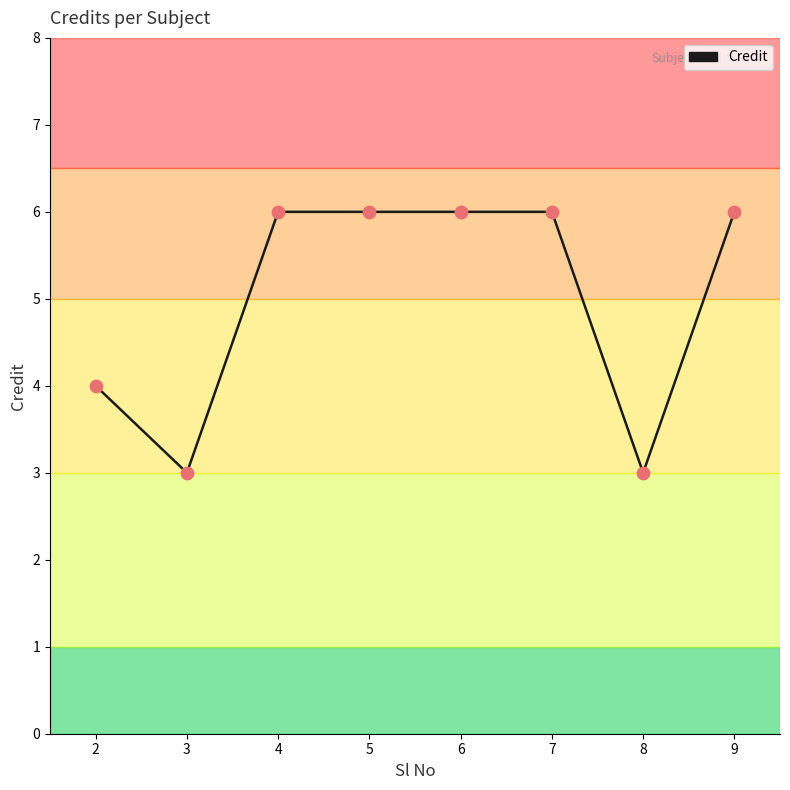

What is the ratio of the value at 2 to the value at 4?

0.7